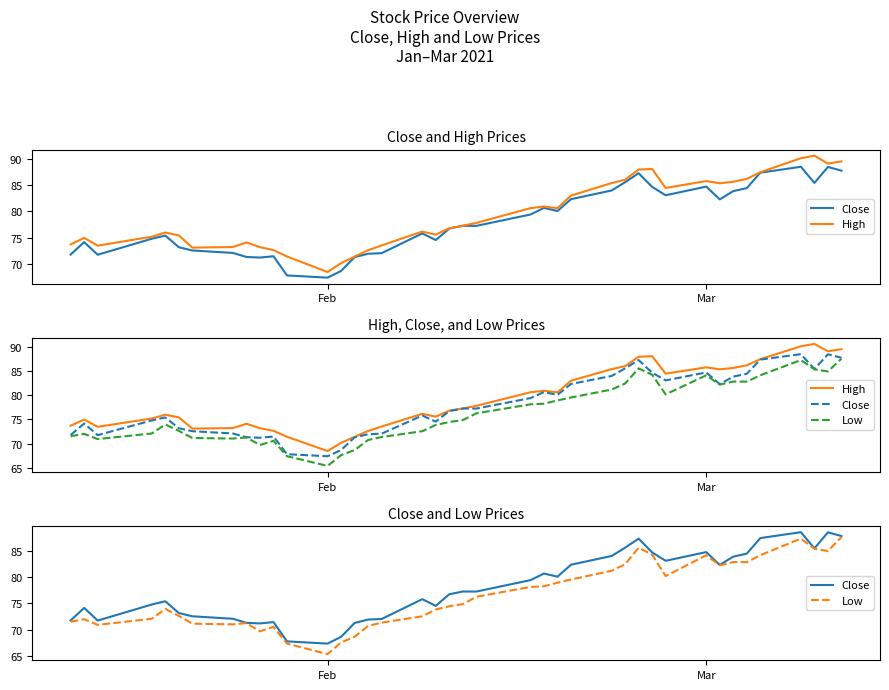

Is the value of High at 20 greater than the value of Close at 8?

Yes